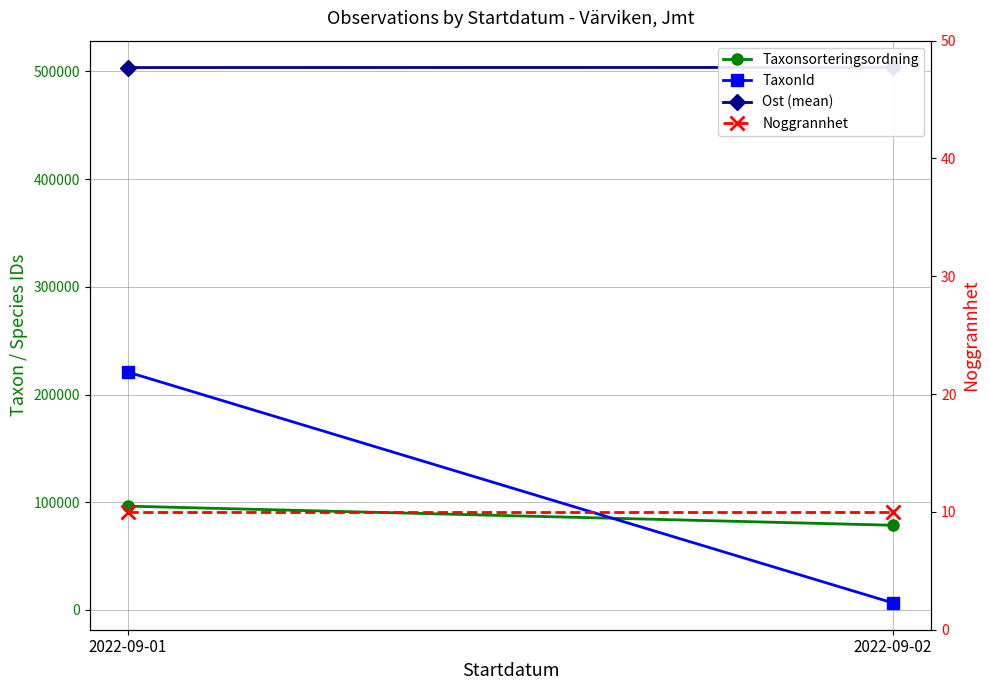

The value of Ost (mean) at 2022-09-01 is 503602. True or false?

True